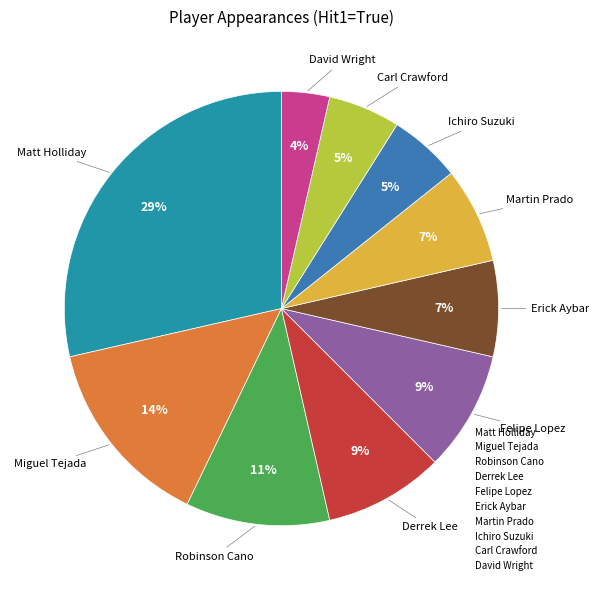

Is Carl Crawford the majority of the pie?

No